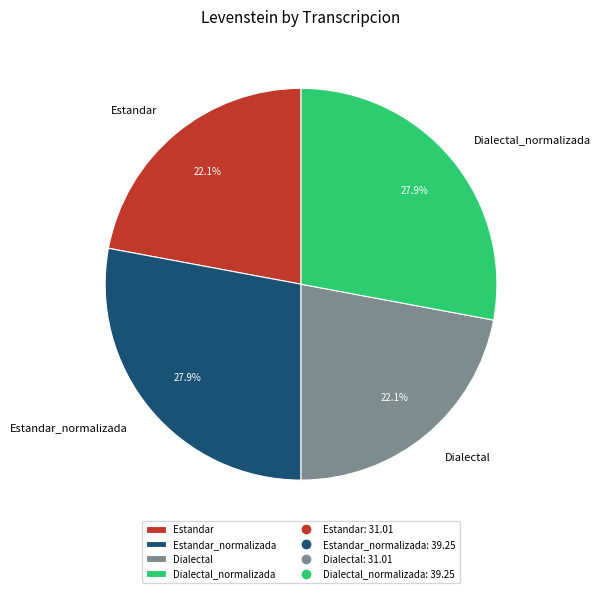

What percentage do Estandar_normalizada and Estandar together represent?

50.0%